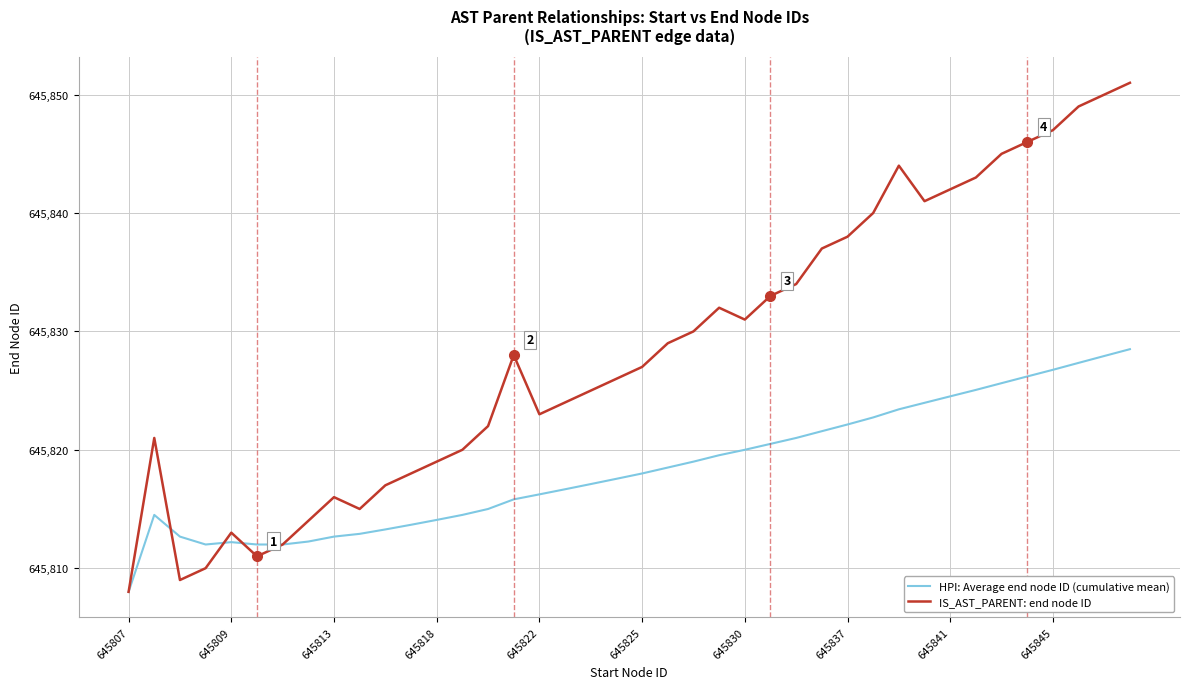

Which series has the largest total across all categories?

IS_AST_PARENT: end node ID